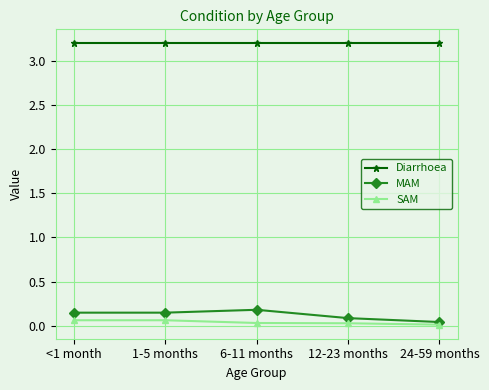

Which series has the largest range (max minus min)?

MAM